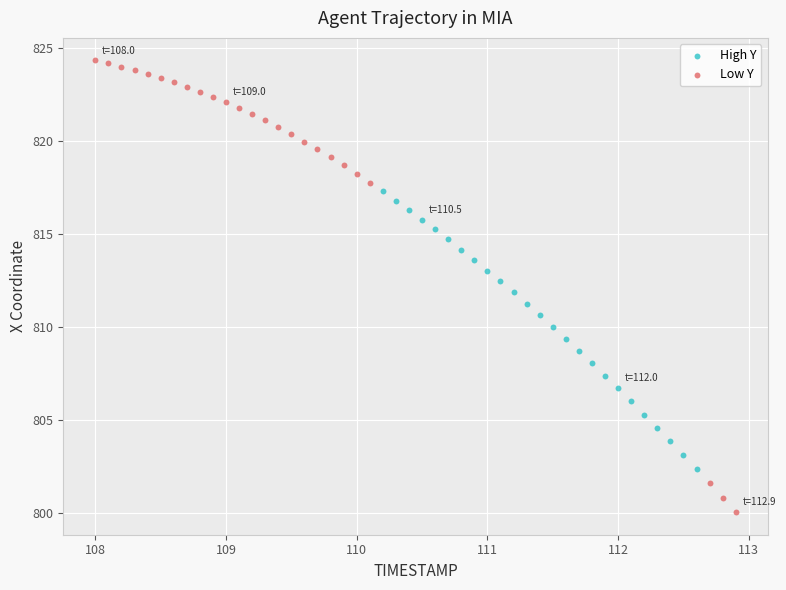

Which series has the widest spread of Y values?

Low Y